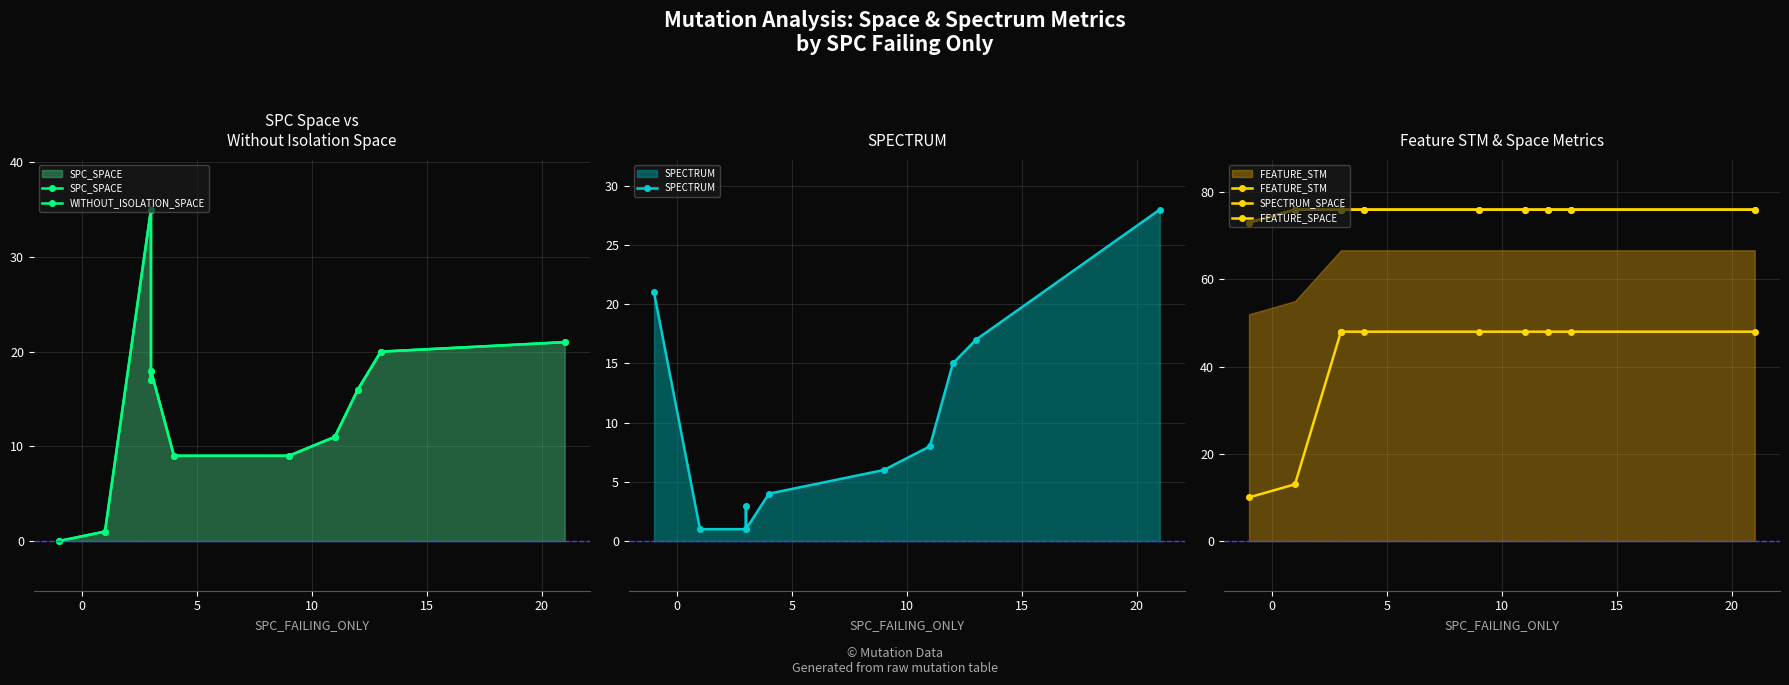

Which series has the largest total across all categories?

SPECTRUM_SPACE